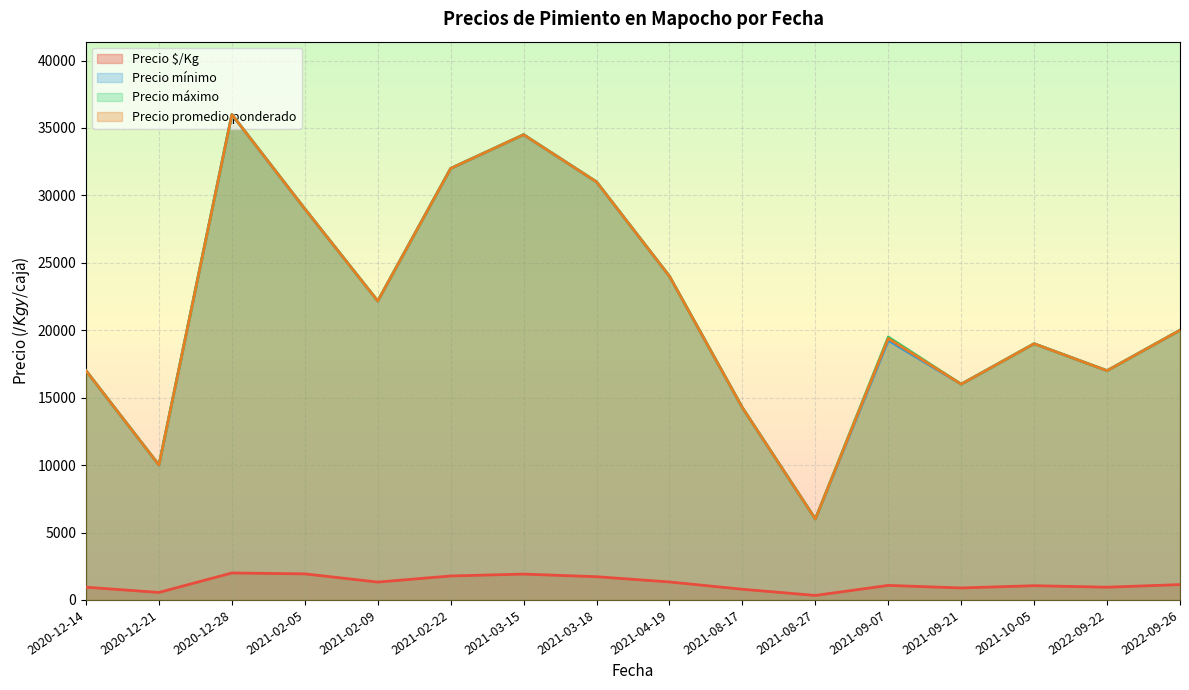

Where is Precio promedio ponderado nearest to the value 21000?

2022-09-26